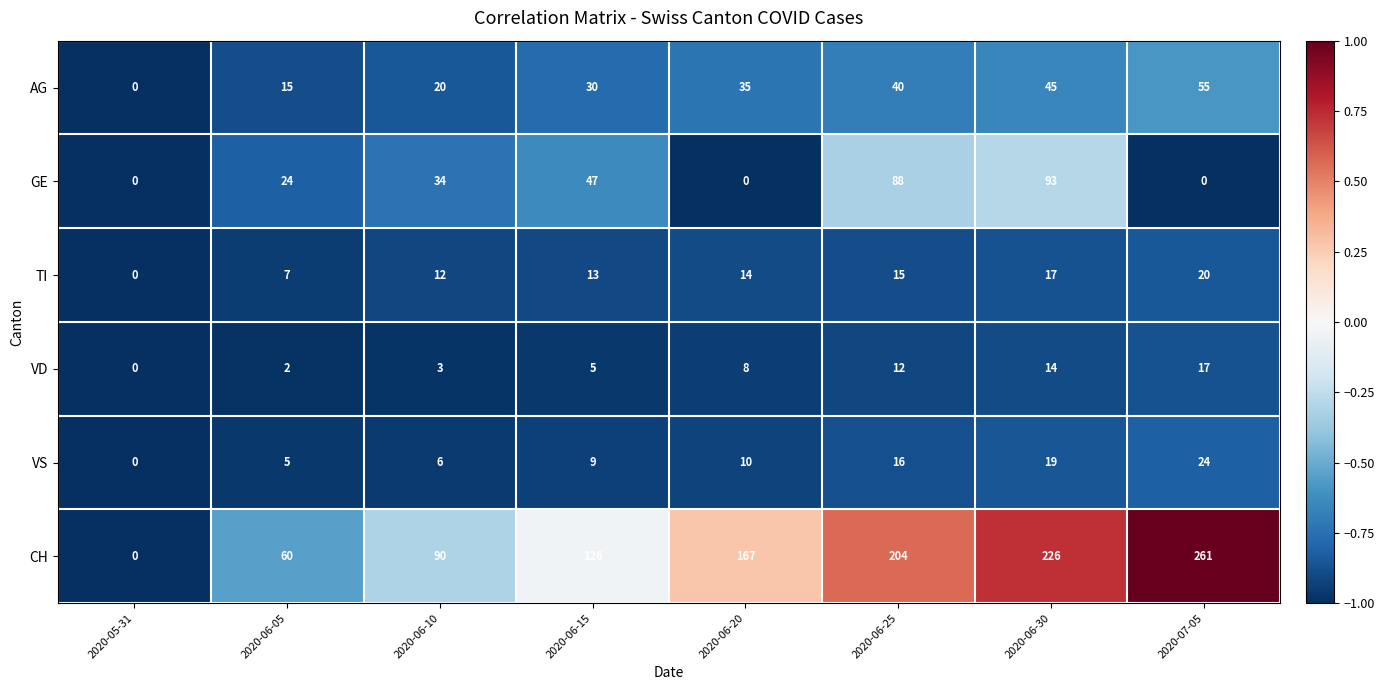

Rank the series at 2020-06-25 from lowest to highest value.

VD, TI, VS, AG, GE, CH